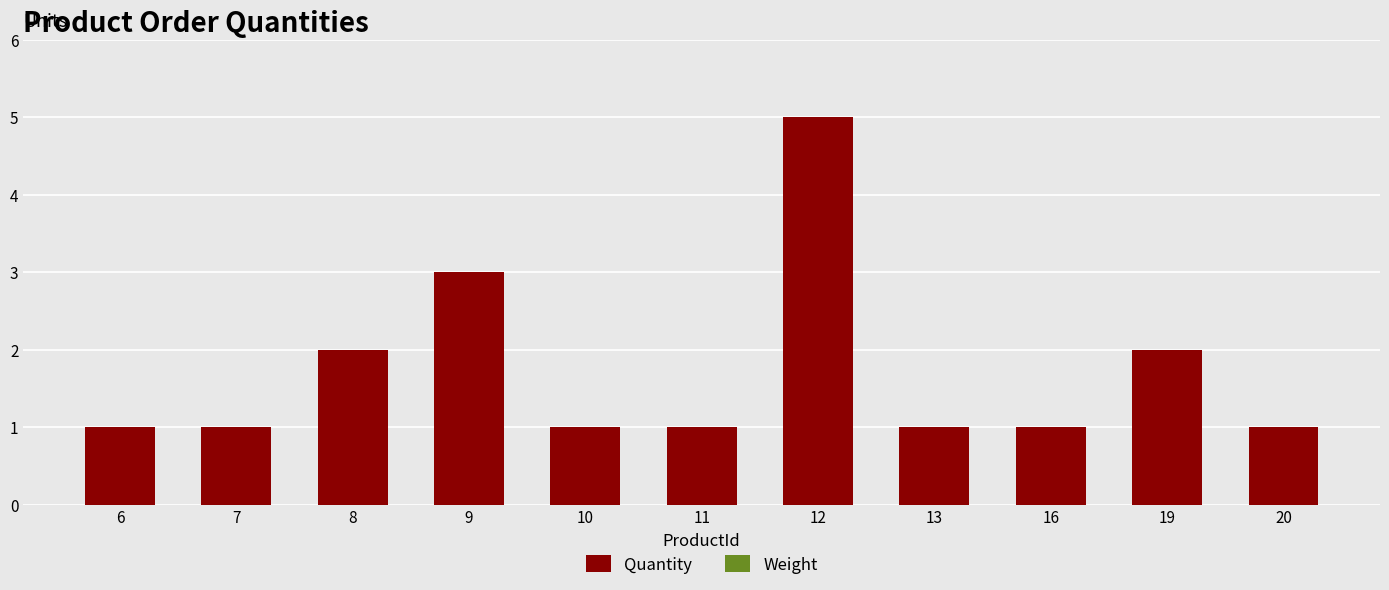

Which label corresponds to the largest value in the chart?

12